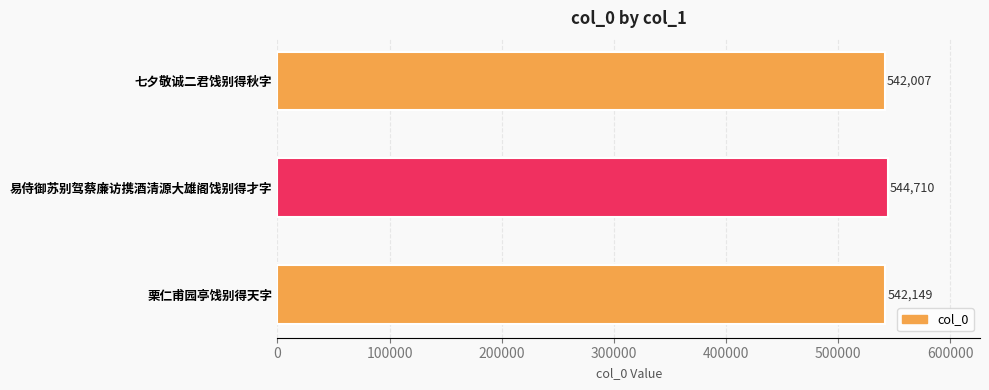

At which label is the value closest to 543358?

栗仁甫园亭饯别得天字